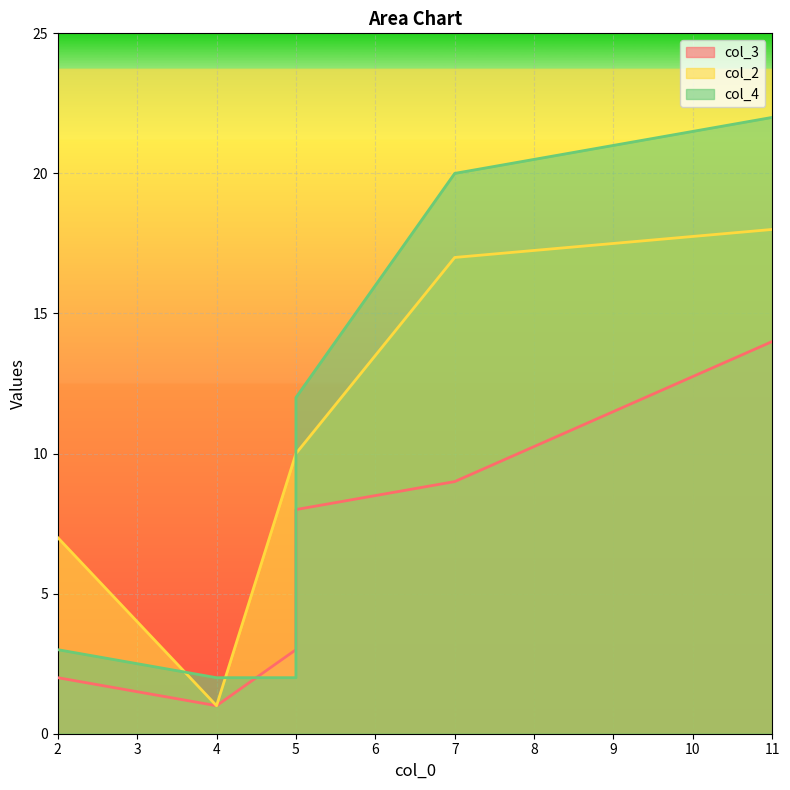

What is the value of the col_4 point at the 2nd from the left?

2